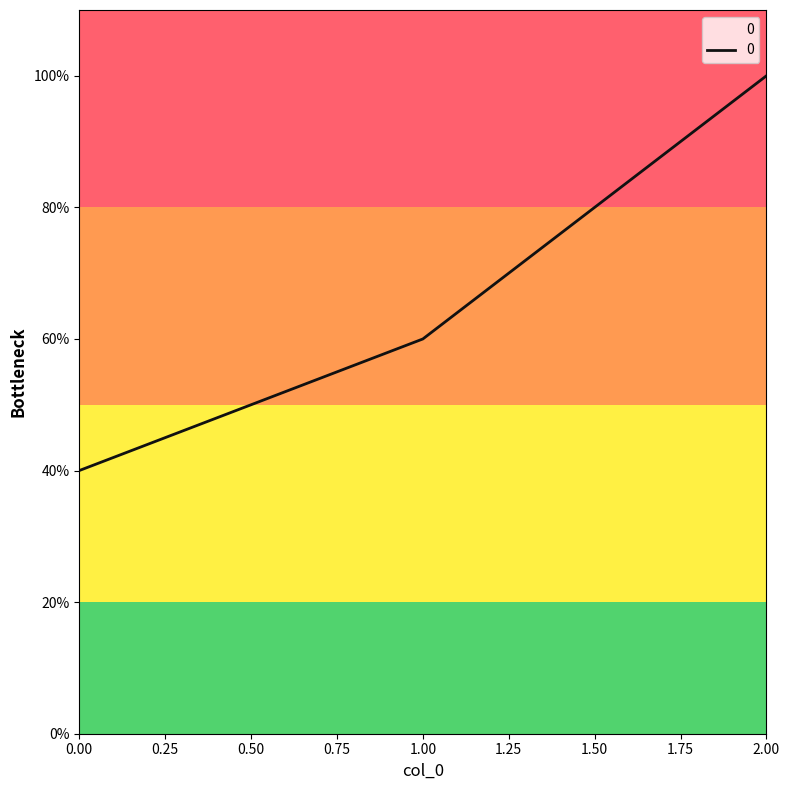

Reading left to right, transcribe all the data shown in this chart.

40	60	100